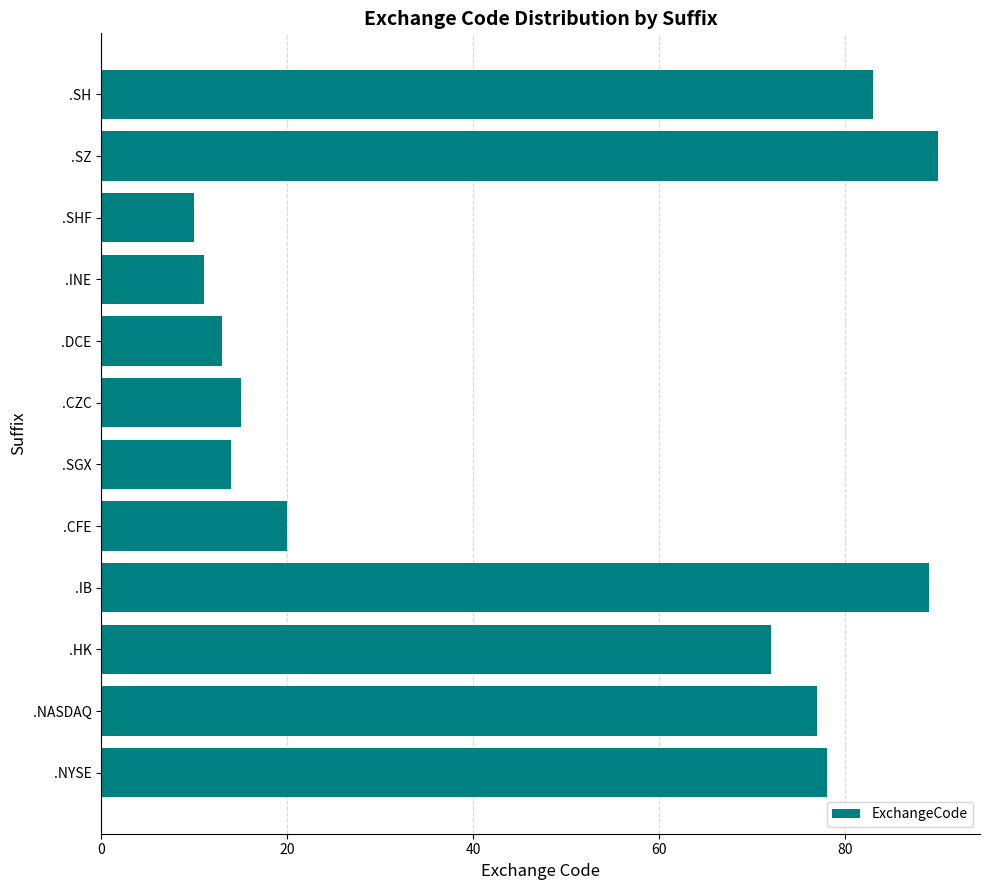

What is the difference between the maximum and minimum values?

80